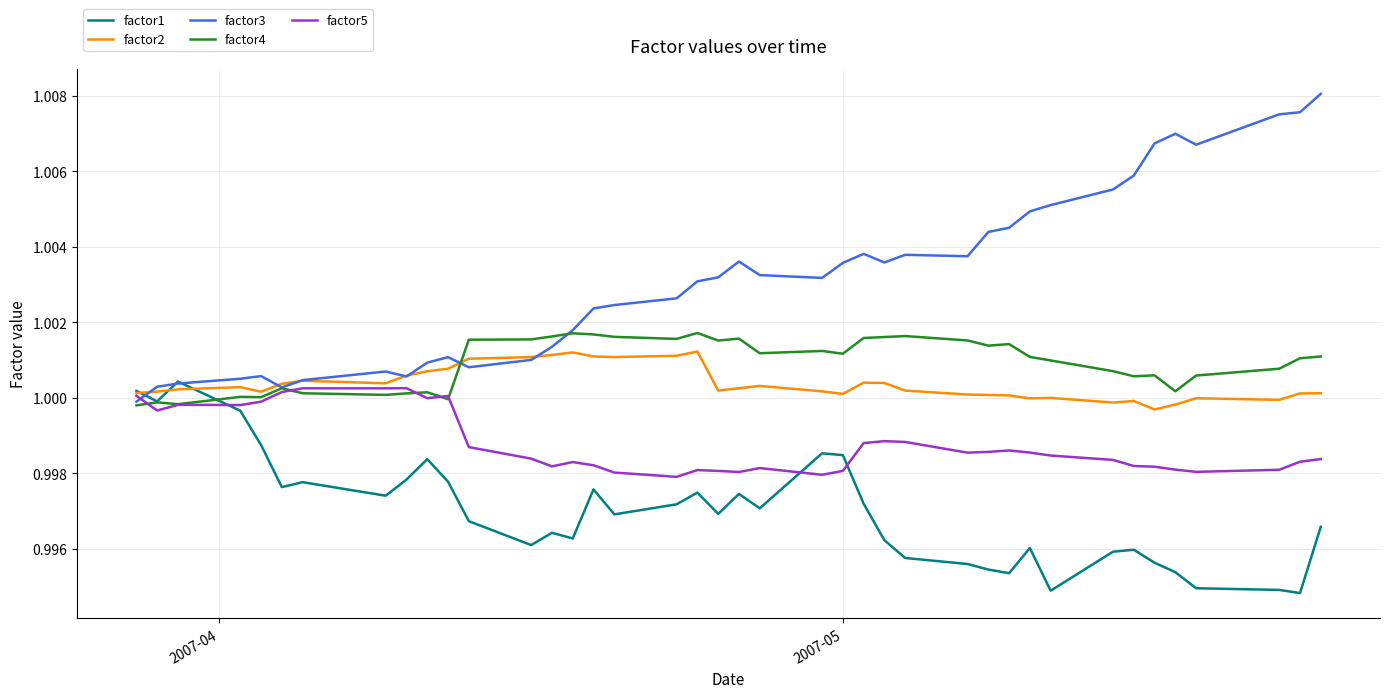

Which series has the largest total across all categories?

factor3